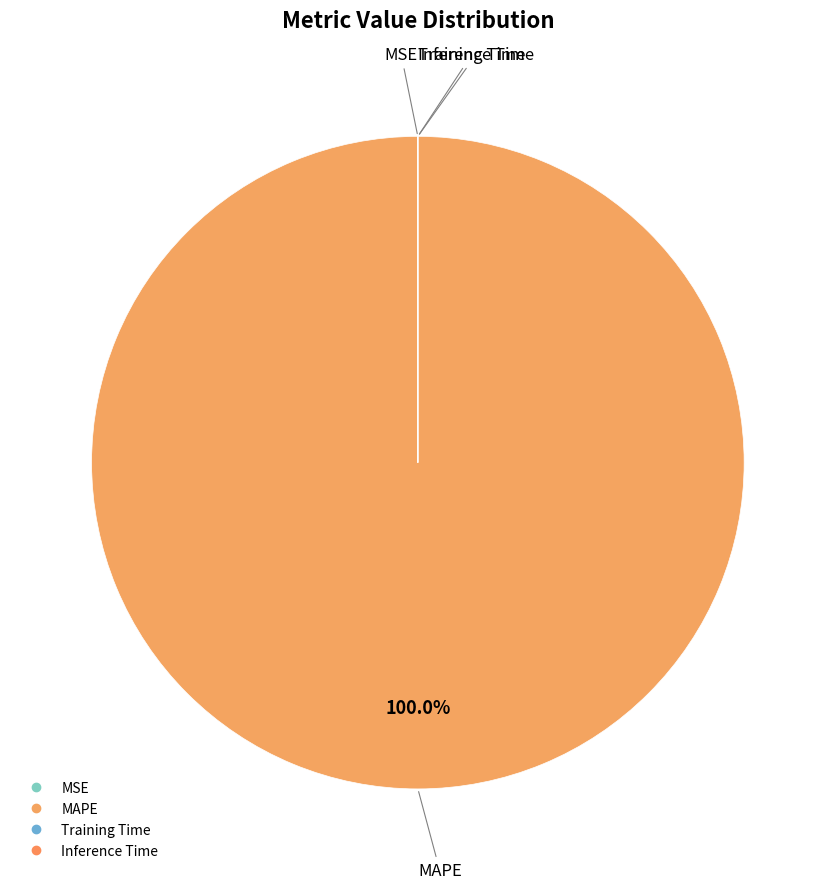

Which slice is the smallest?

Inference Time